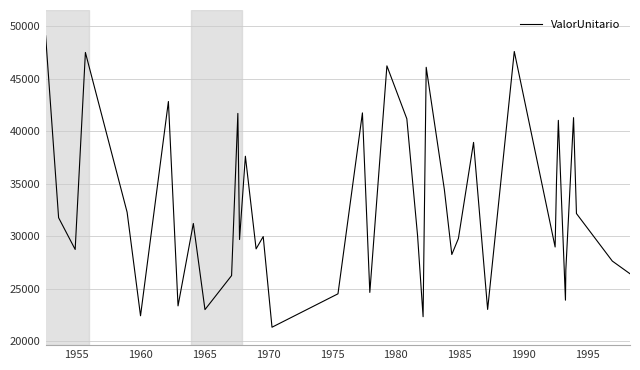

What is the difference between the maximum and minimum values?

27756.0